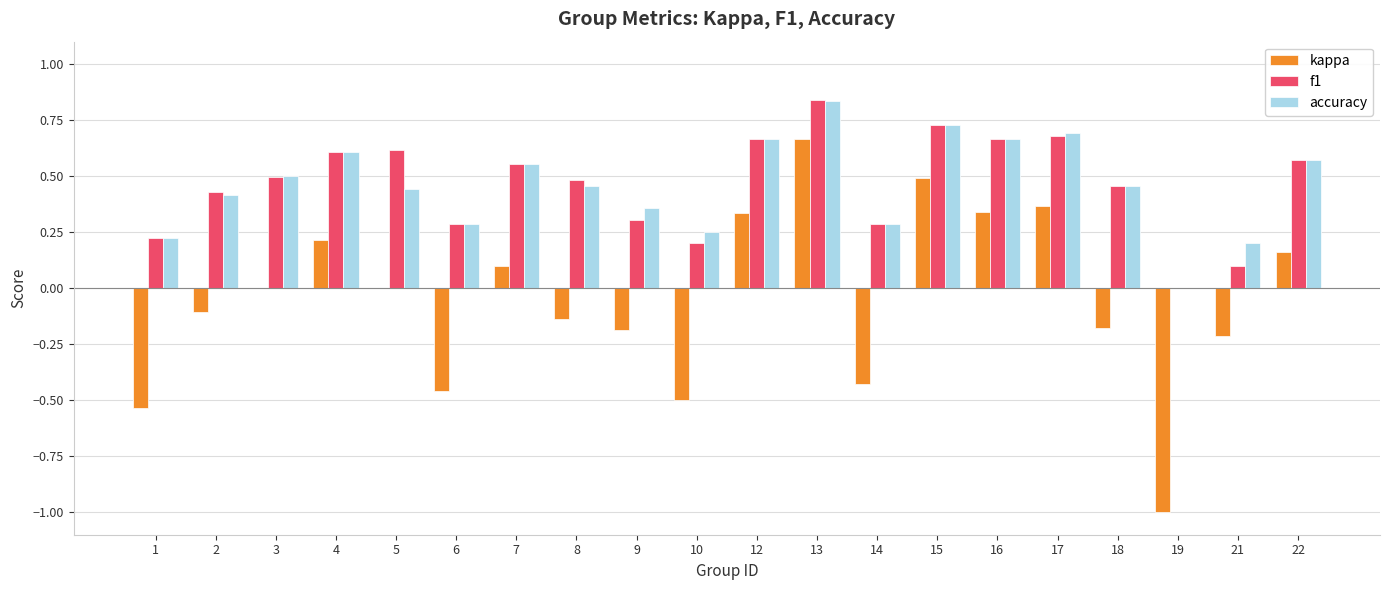

What are all the series names shown in the legend?

kappa, f1, accuracy